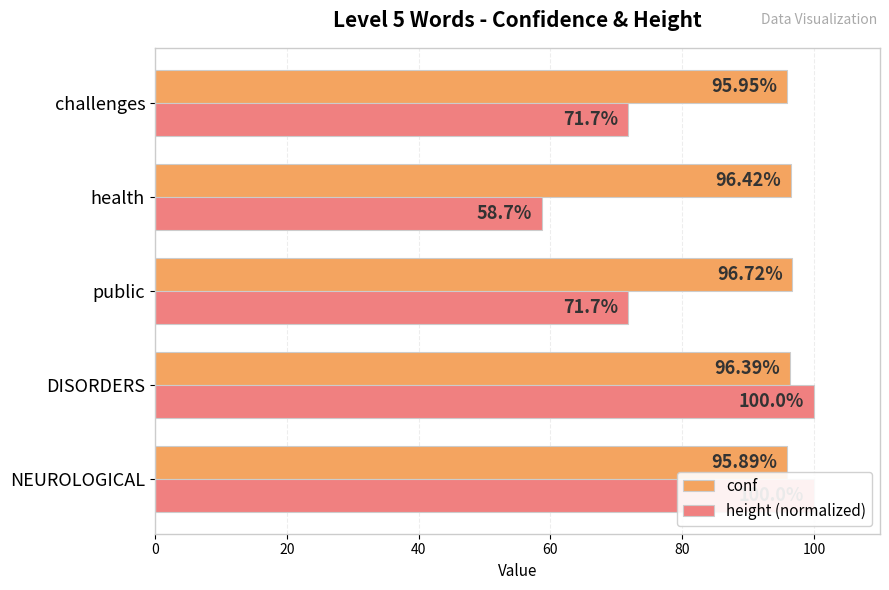

What is the value of the height (normalized) bar at the 4th from the left?

58.7